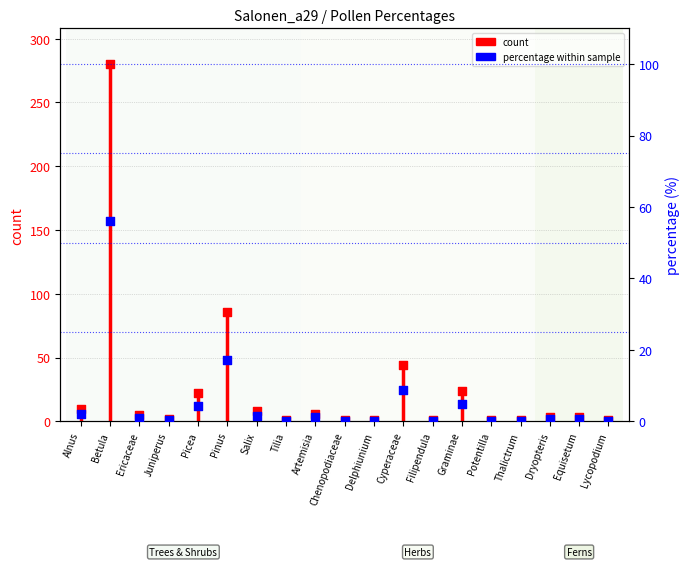

At which category is the sum across all series the highest?

Betula